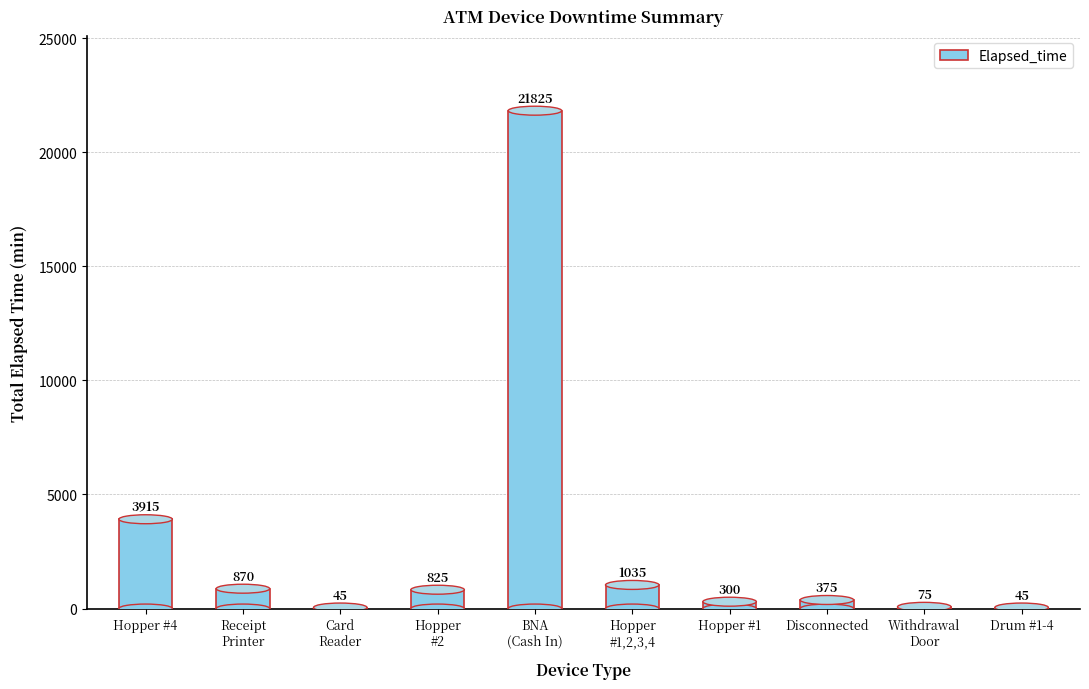

What is the greatest value displayed?

21825